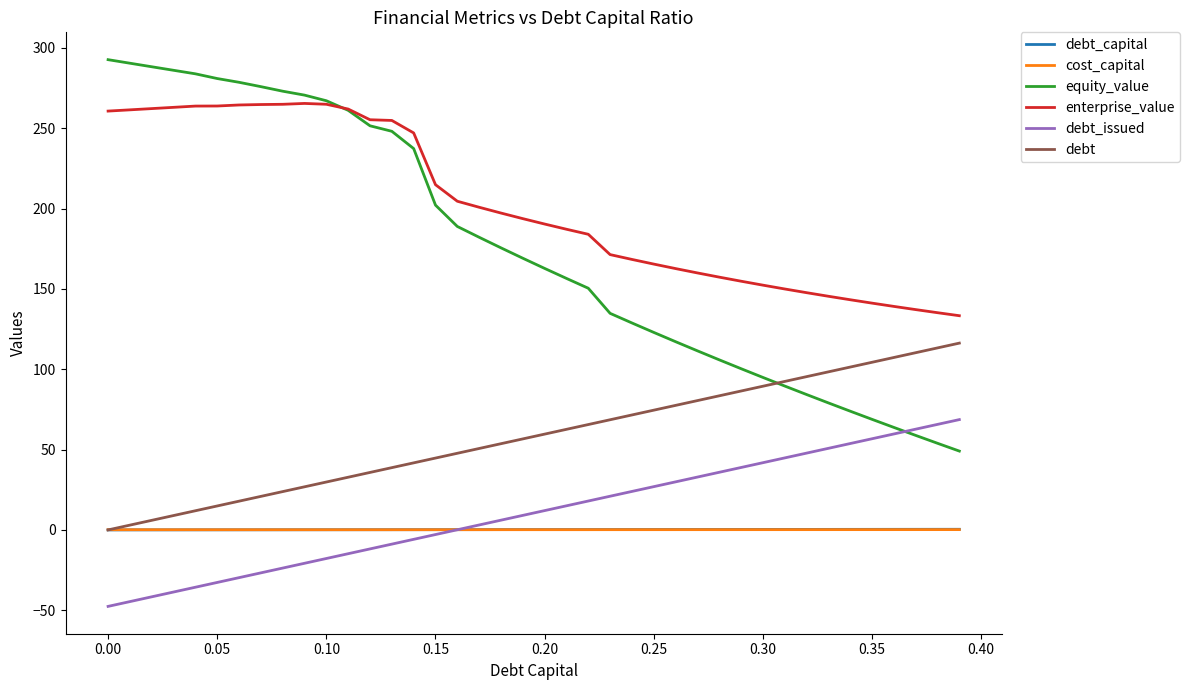

True or false: enterprise_value and debt_capital intersect in this chart.

False